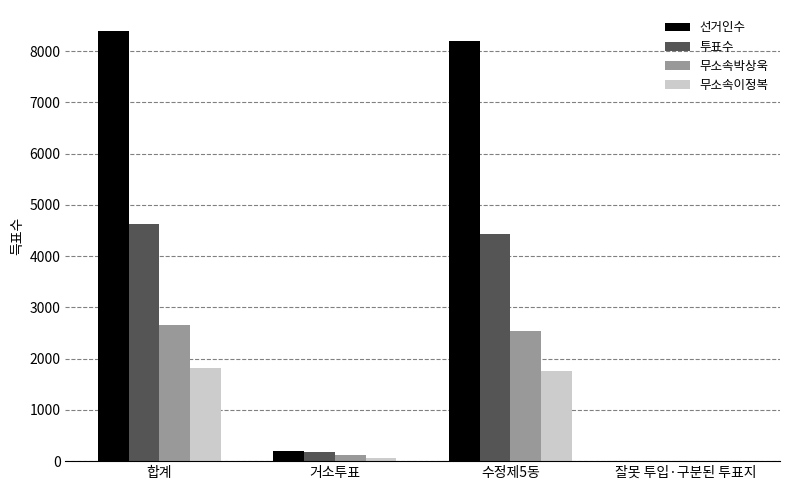

What is the approximate value of 무소속이정복 at 잘못 투입·구분된 투표지?

1